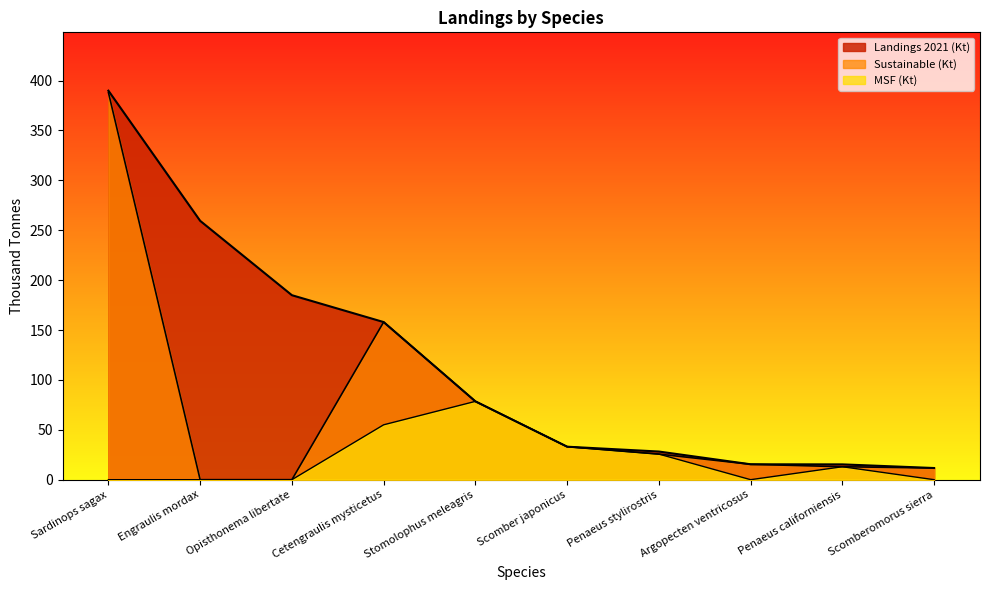

What is the value of the Landings 2021 (Kt) point at the 4th from the left?

158.0